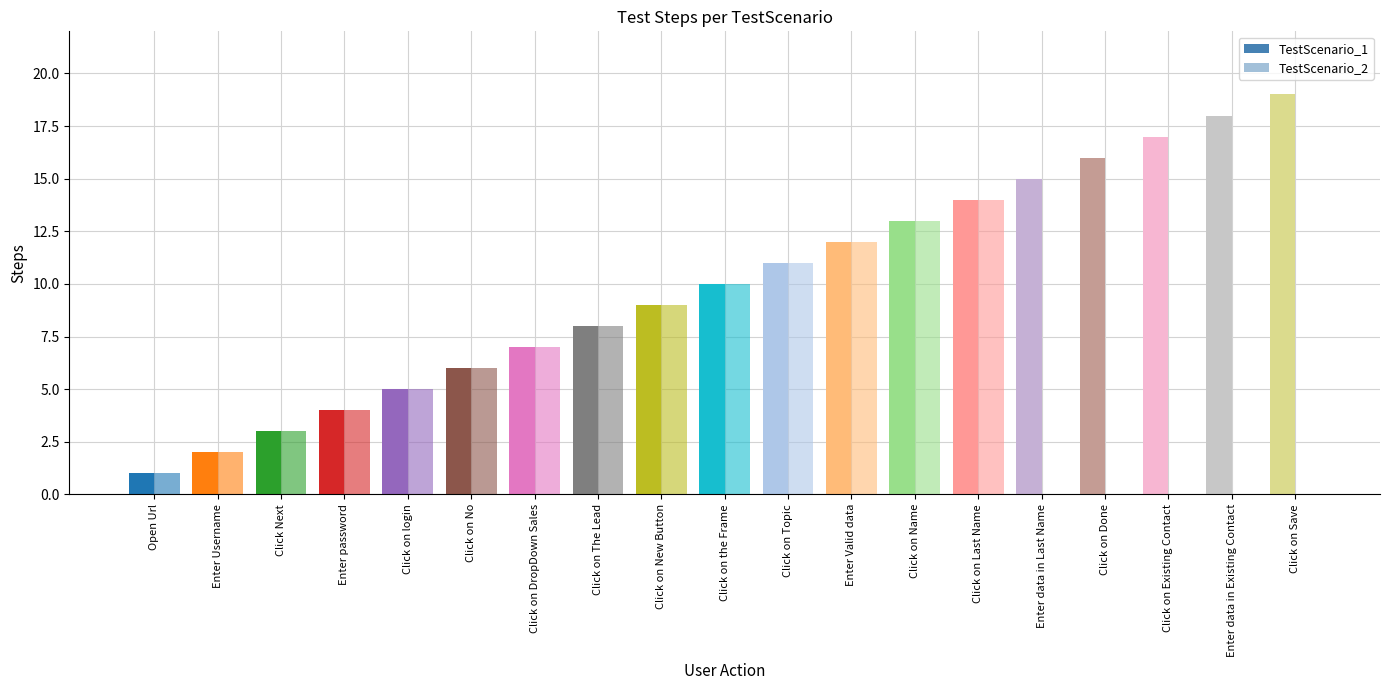

Reading left to right, what are all the values shown in this chart?

TestScenario_1: Open Url=1	Enter Username=2	Click Next=3	Enter password=4	Click on login=5	Click on No=6	Click on DropDown Sales=7	Click on The Lead=8	Click on New Button=9	Click on the Frame=10	Click on Topic=11	Enter Valid data=12	Click on Name=13	Click on Last Name=14	Enter data in Last Name=15	Click on Done=16	Click on Existing Contact=17	Enter data in Existing Contact=18	Click on Save=19
TestScenario_2: Open Url=1	Enter Username=2	Click Next=3	Enter password=4	Click on login=5	Click on No=6	Click on DropDown Sales=7	Click on The Lead=8	Click on New Button=9	Click on the Frame=10	Click on Topic=11	Enter Valid data=12	Click on Name=13	Click on Last Name=14	Enter data in Last Name=0	Click on Done=0	Click on Existing Contact=0	Enter data in Existing Contact=0	Click on Save=0